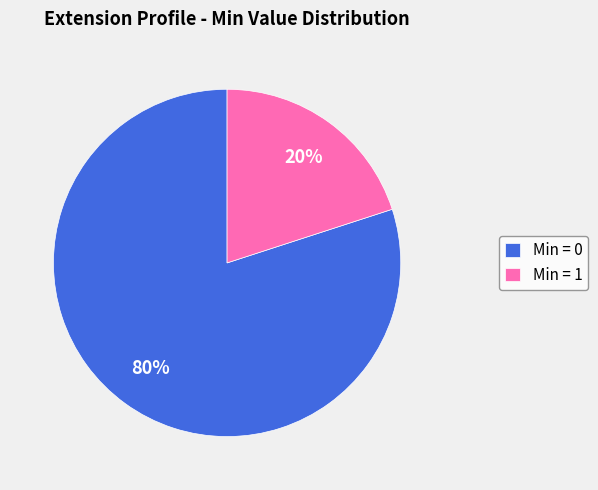

To the nearest percent, what is the difference between the Min = 1 and Min = 0 slice percentages?

60%